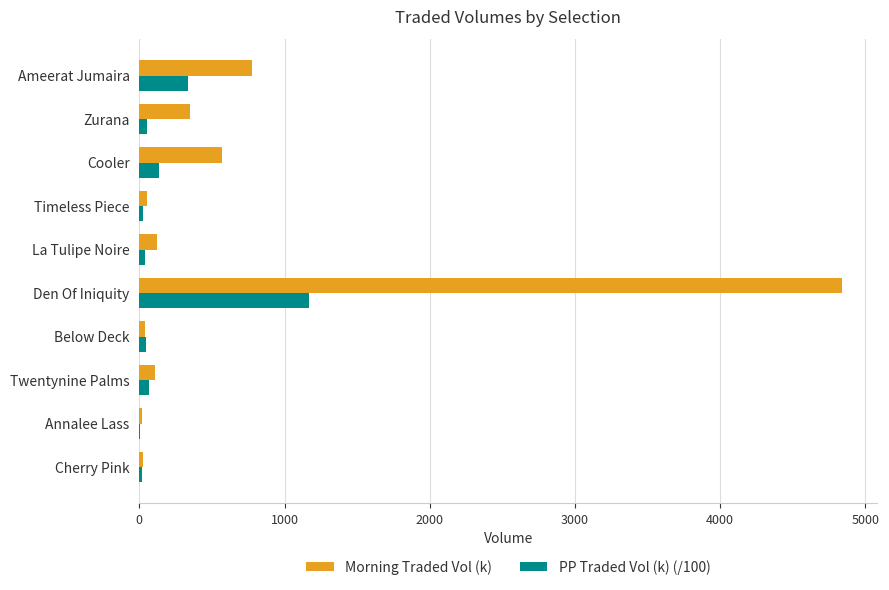

What is the sum of all Morning Traded Vol (k) values?

6891.0